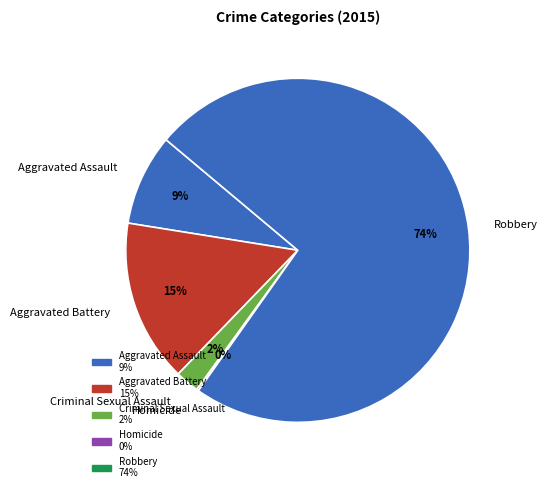

To the nearest percent, what percentage of the pie is Robbery?

74%